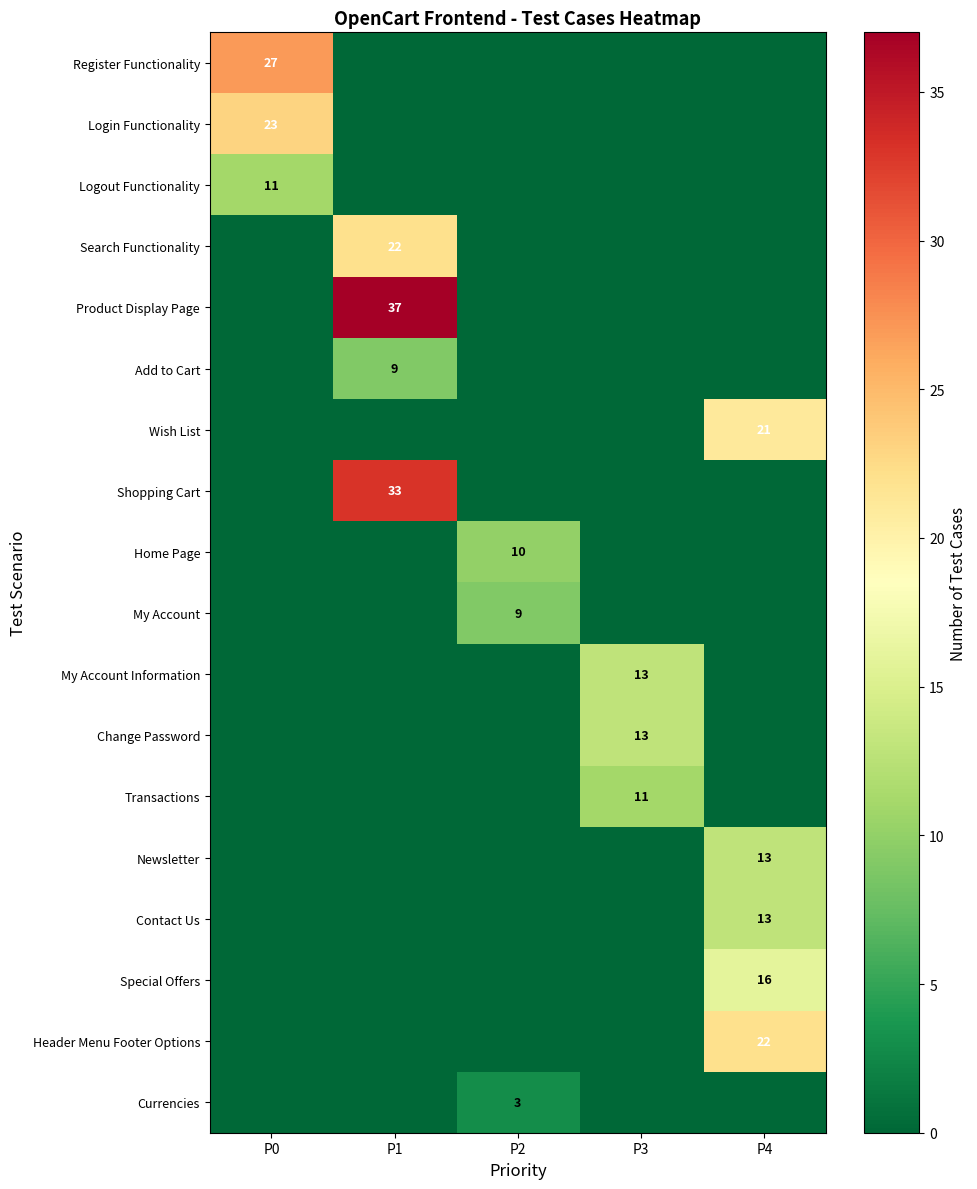

At which label does My Account reach its minimum?

P0